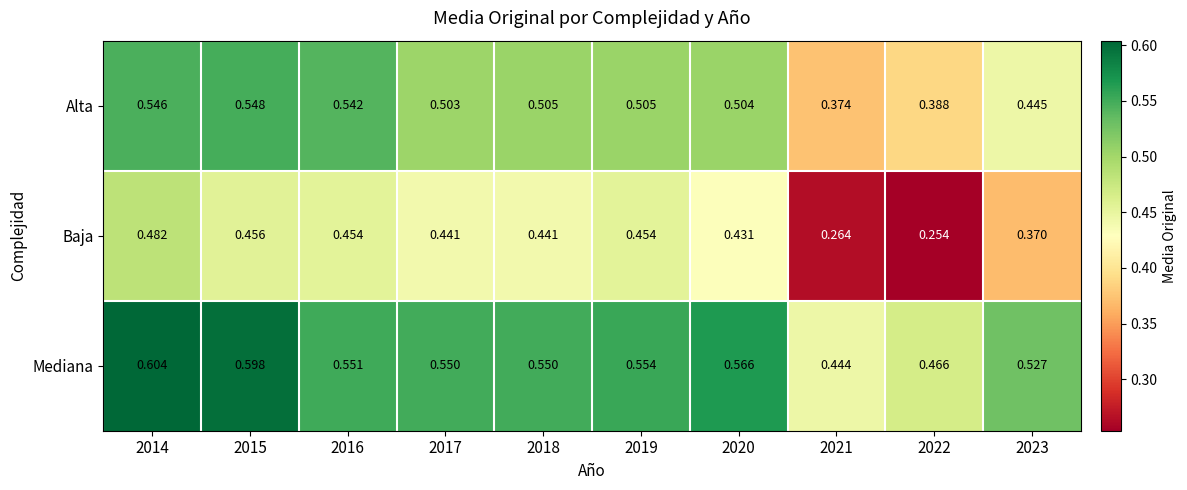

How many series are shown in this chart?

3